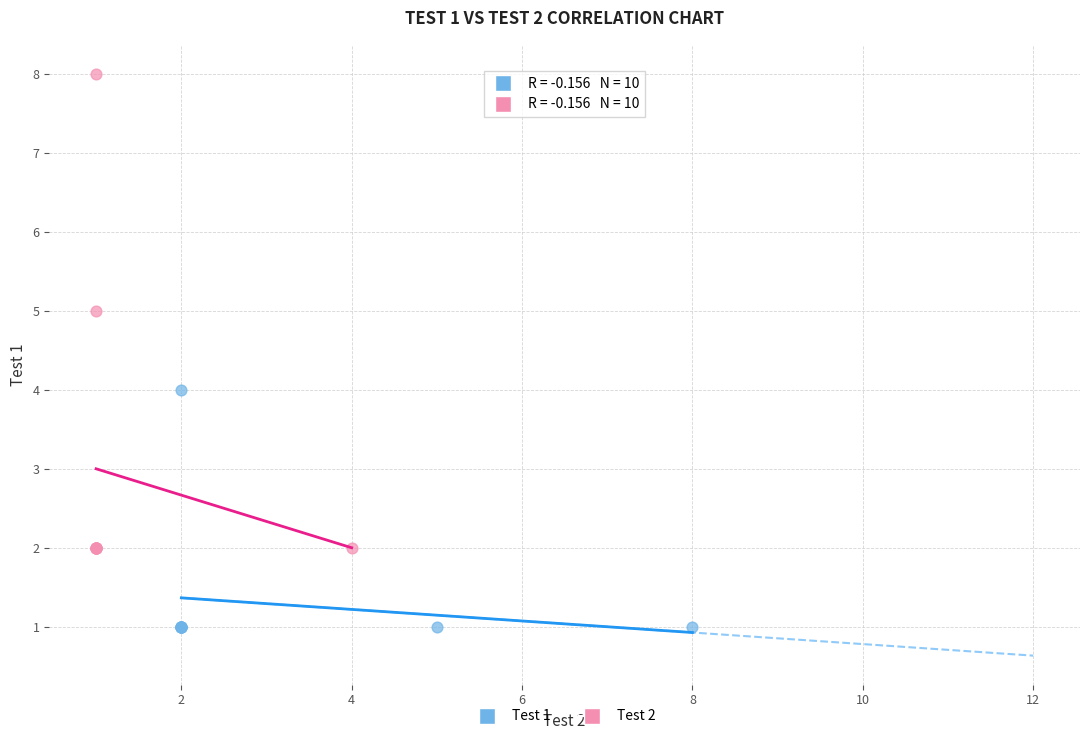

Which series has the largest Y range (max minus min)?

Test 2